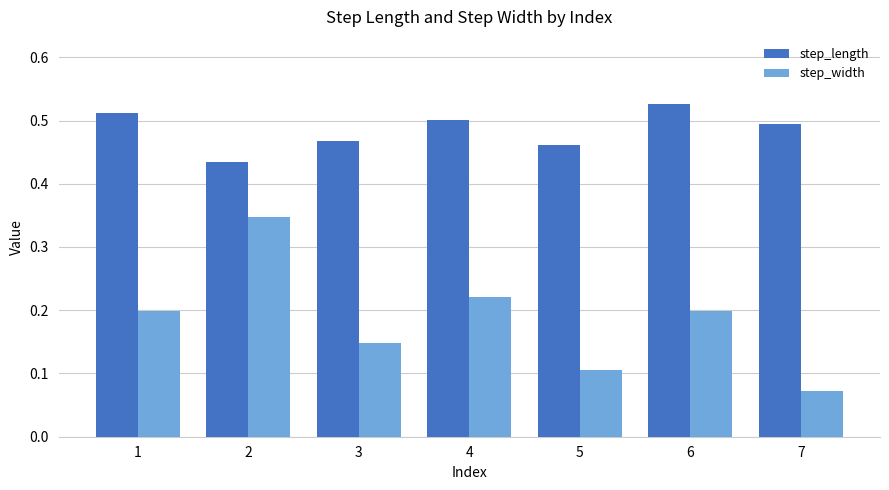

What is the sum of the step_length values at 3 and 4?

1.0